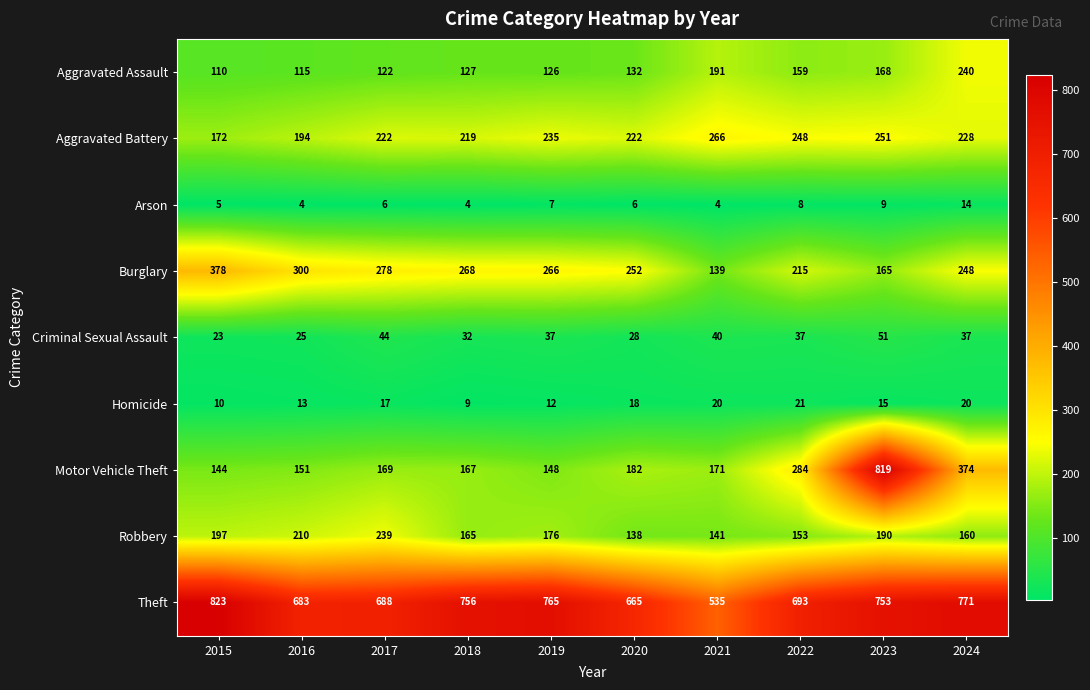

List the series in order of their peak value, highest first.

Theft, Motor Vehicle Theft, Burglary, Aggravated Battery, Aggravated Assault, Robbery, Criminal Sexual Assault, Homicide, Arson